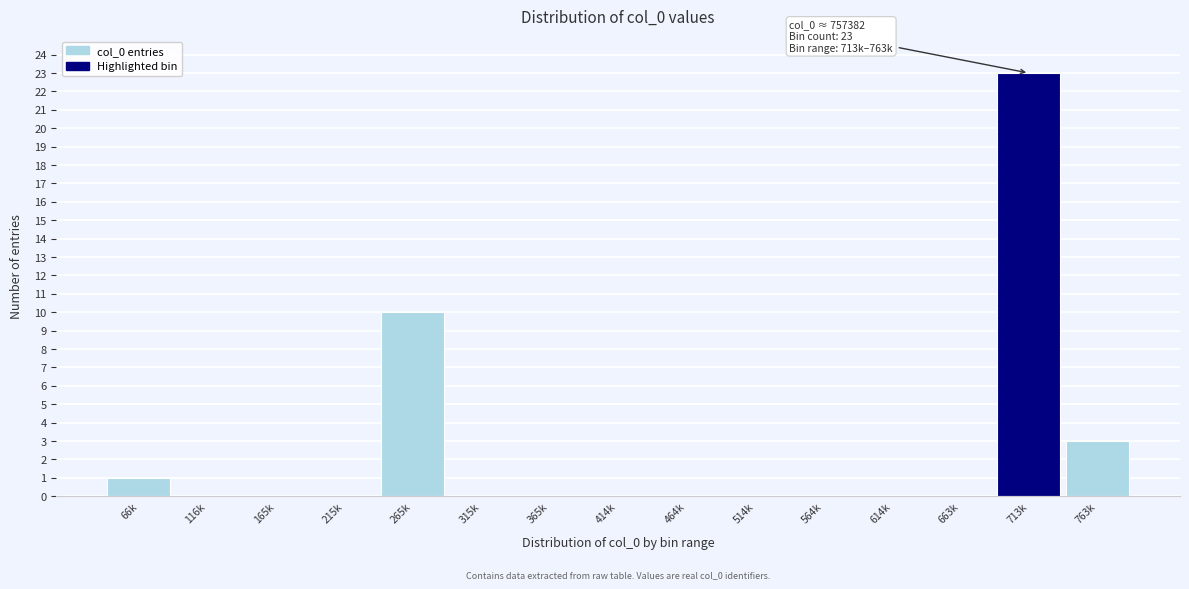

Reading left to right, list all the values displayed in this chart.

66k=1	116k=0	165k=0	215k=0	265k=10	315k=0	365k=0	414k=0	464k=0	514k=0	564k=0	614k=0	663k=0	713k=23	763k=3